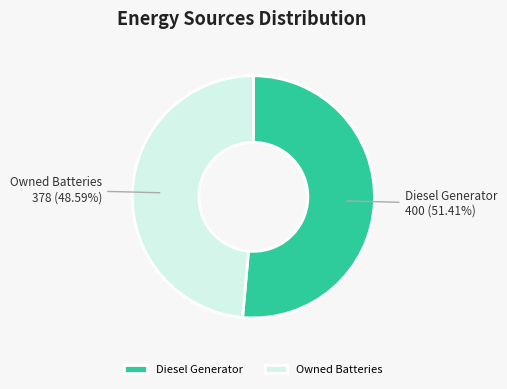

Does any single category account for the majority?

Yes